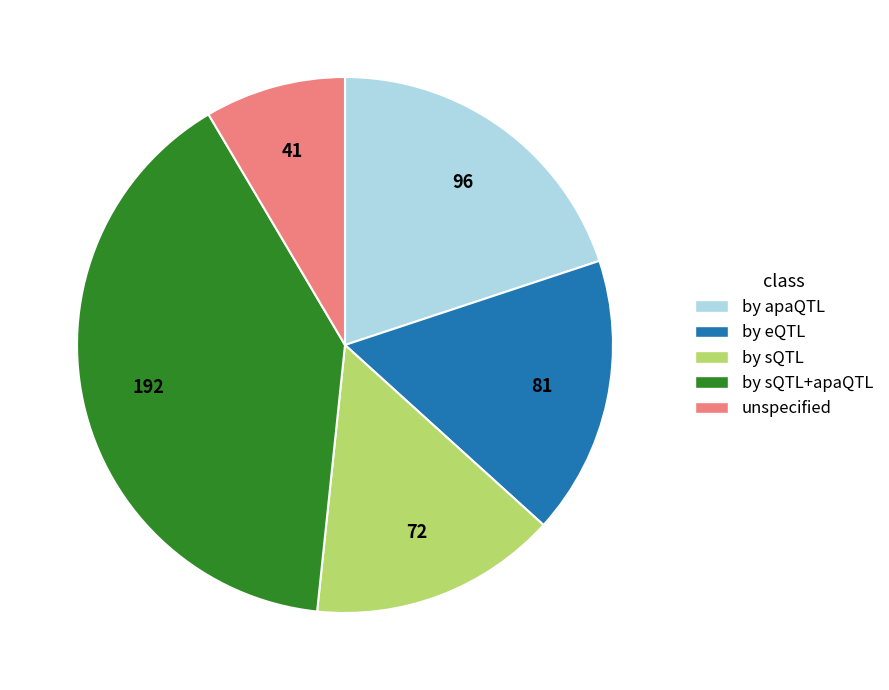

What is the ratio of the value at by sQTL+apaQTL to the value at by eQTL?

2.4